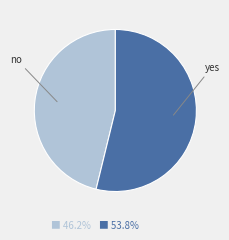

Does yes represent more than half of the total?

Yes